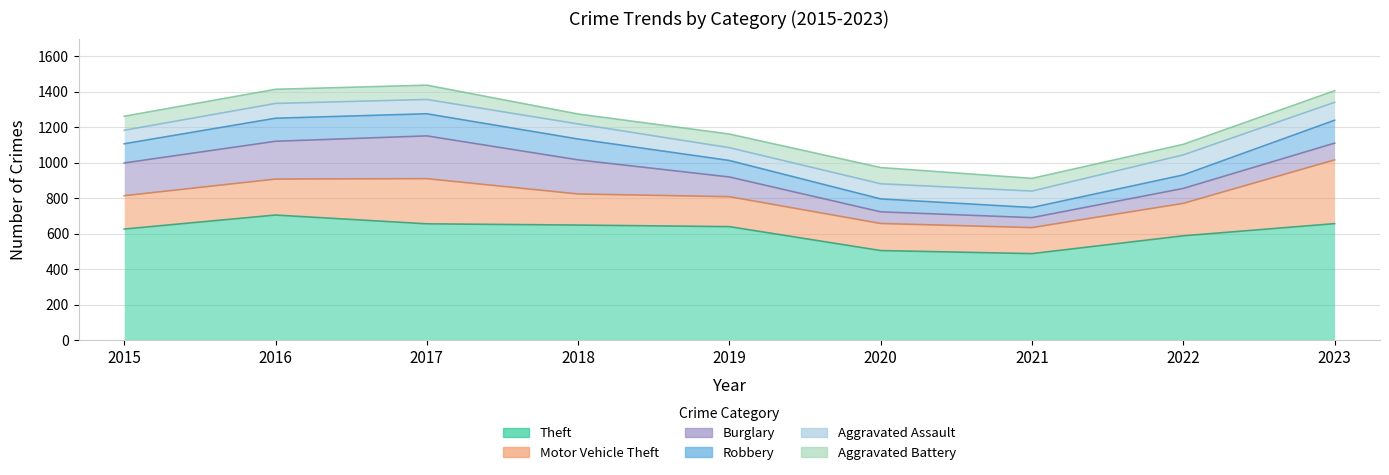

What is the value of the Aggravated Assault point at the 5th from the left?

68